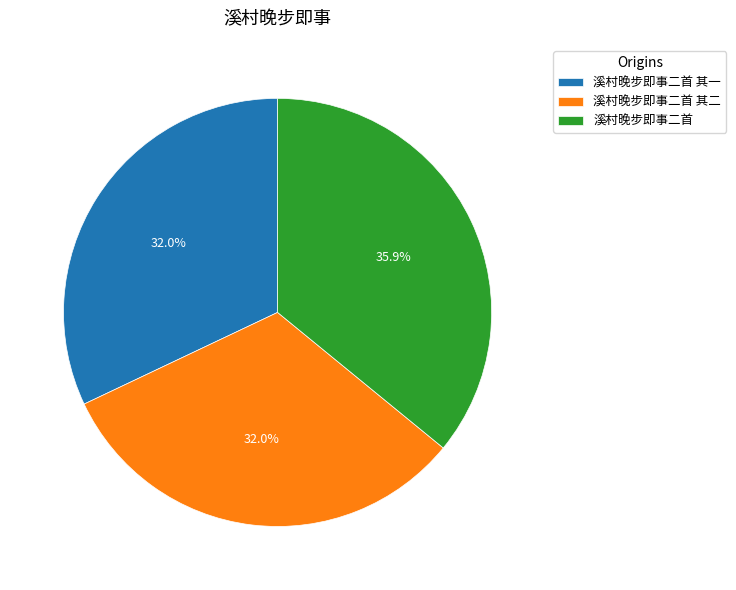

To the nearest percent, what percentage of the pie is 溪村晚步即事二首 其二?

32%